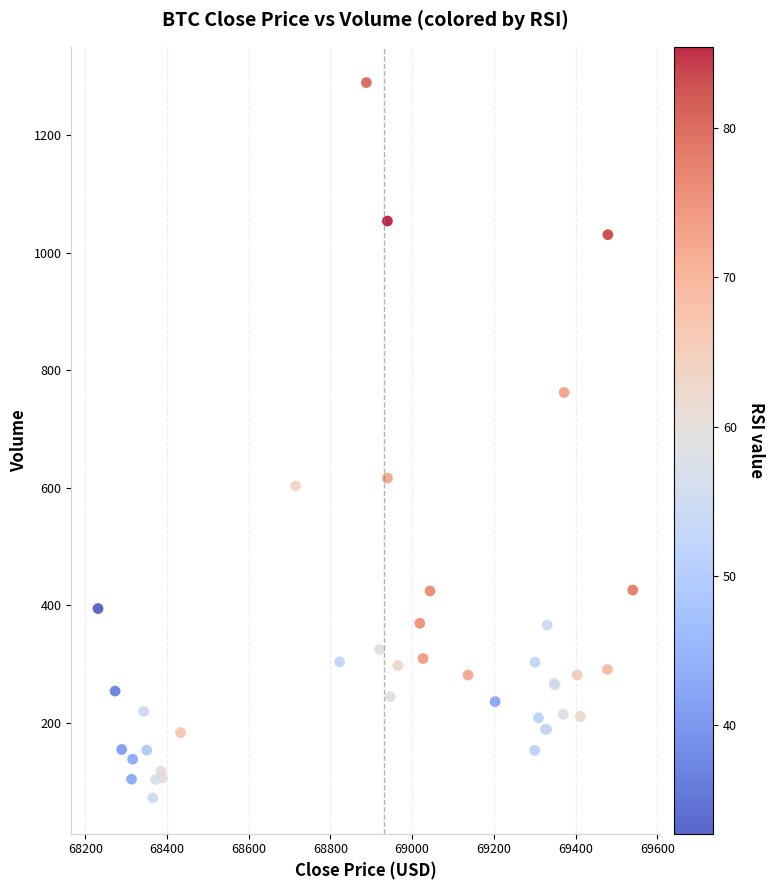

What Y value in the scatter plot is closest to 680?

616.5